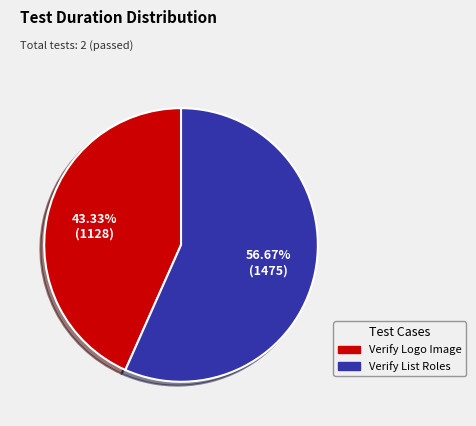

The Verify List Roles slice represents 57% of the pie. True or false?

True